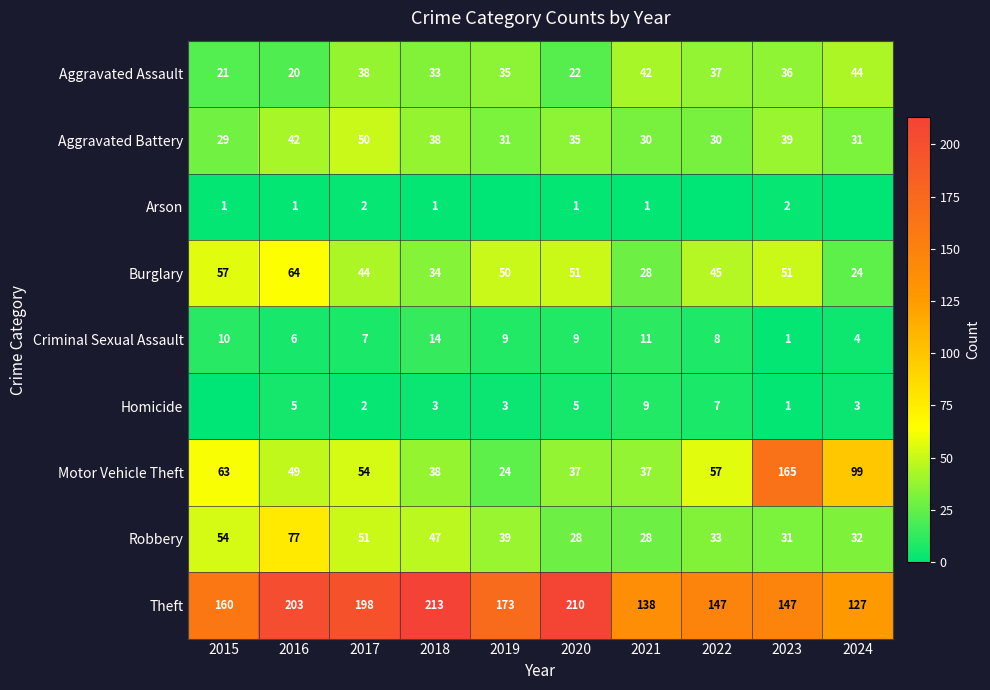

Is it true that Criminal Sexual Assault equals 12 at 2019?

False